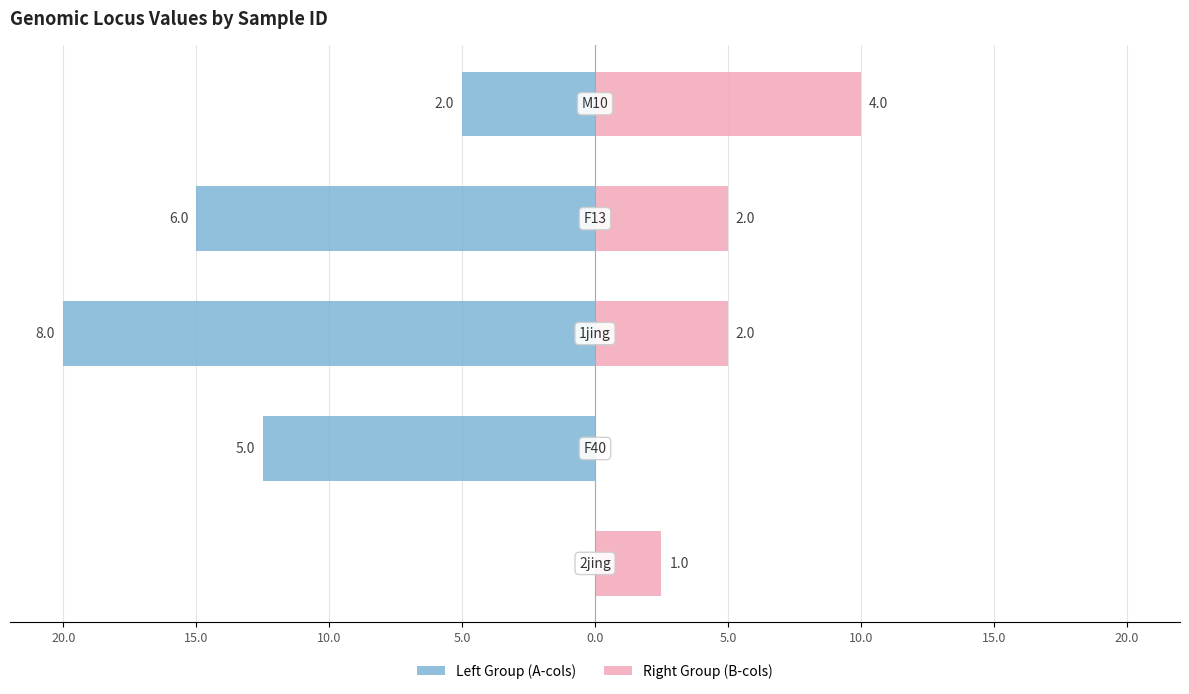

True or false: Right Group (B-cols) has a value of 10.0 at 0.0.

True